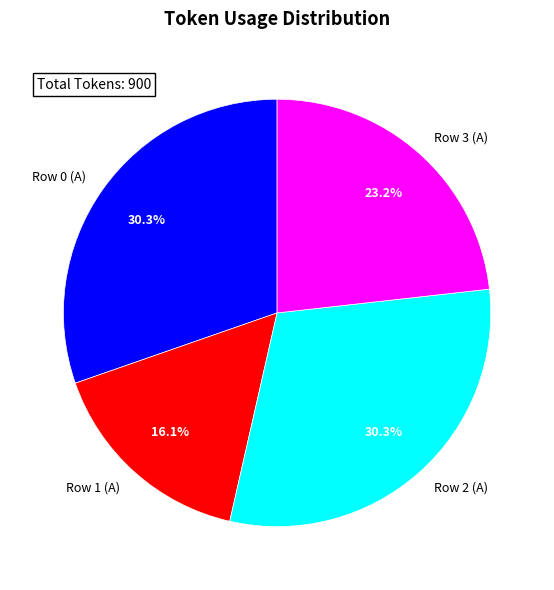

To the nearest percent, what percentage of the pie is Row 3 (A)?

23%